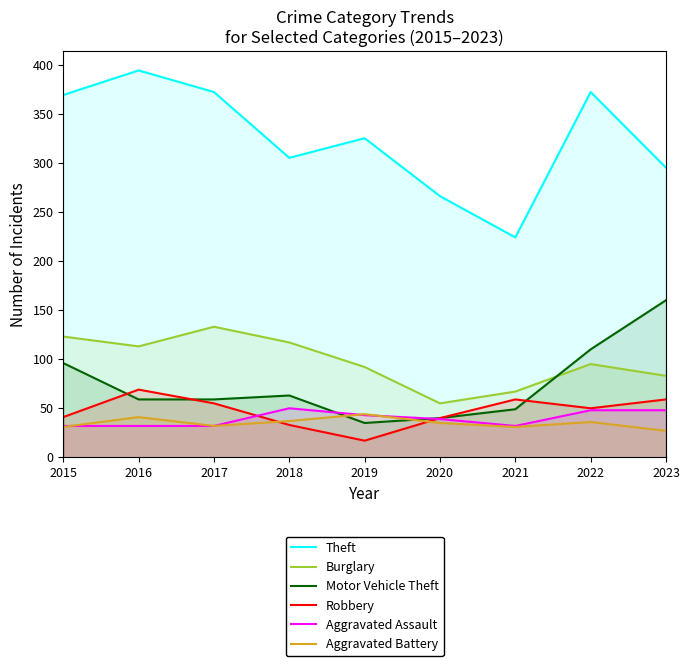

What is the value of the Burglary point at the 7th from the left?

67